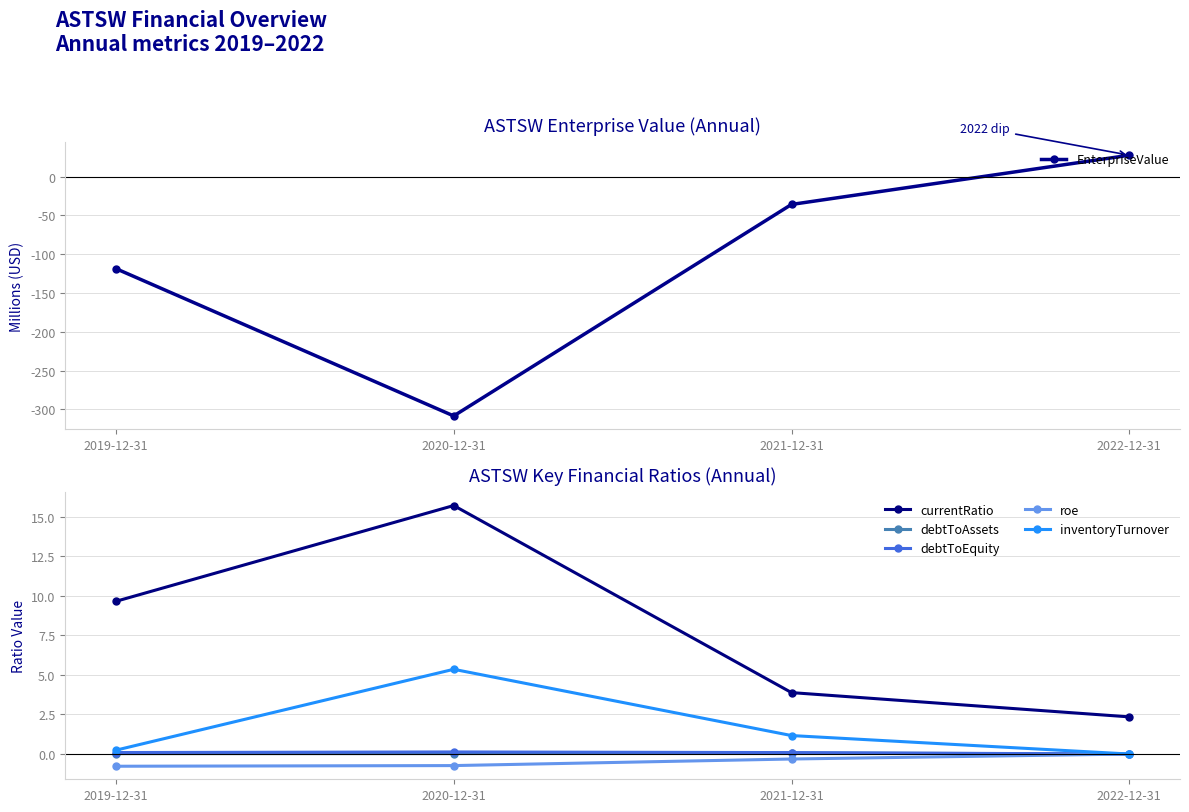

Is this an area chart (filled region under the line)?

No